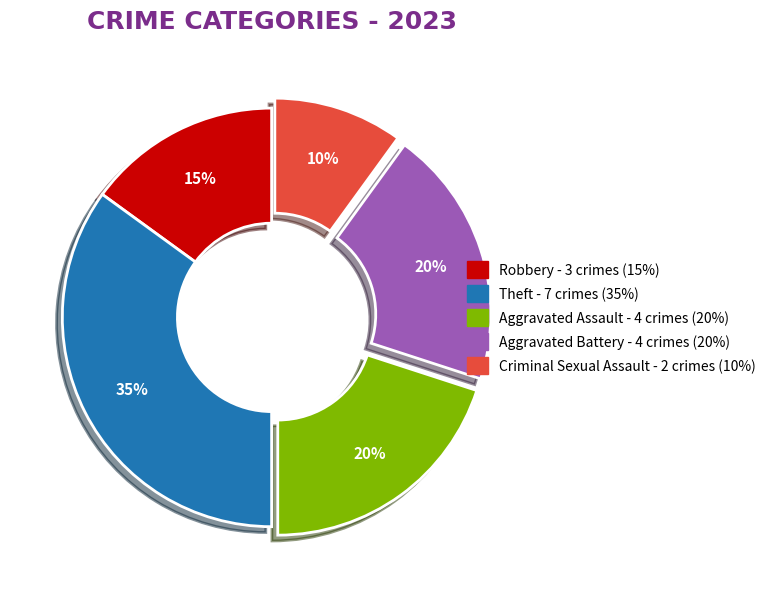

Combined, do Criminal Sexual Assault and Robbery account for over 50%?

No